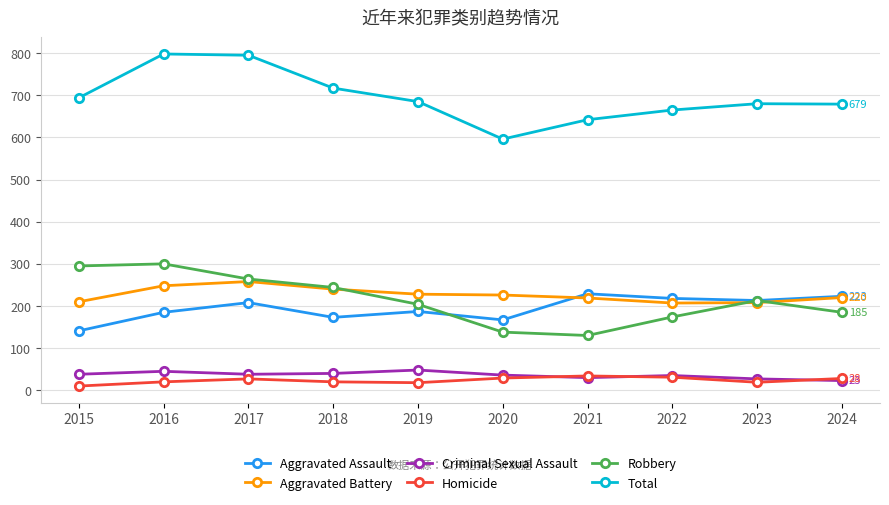

True or false: Total and Robbery cross at least once.

False